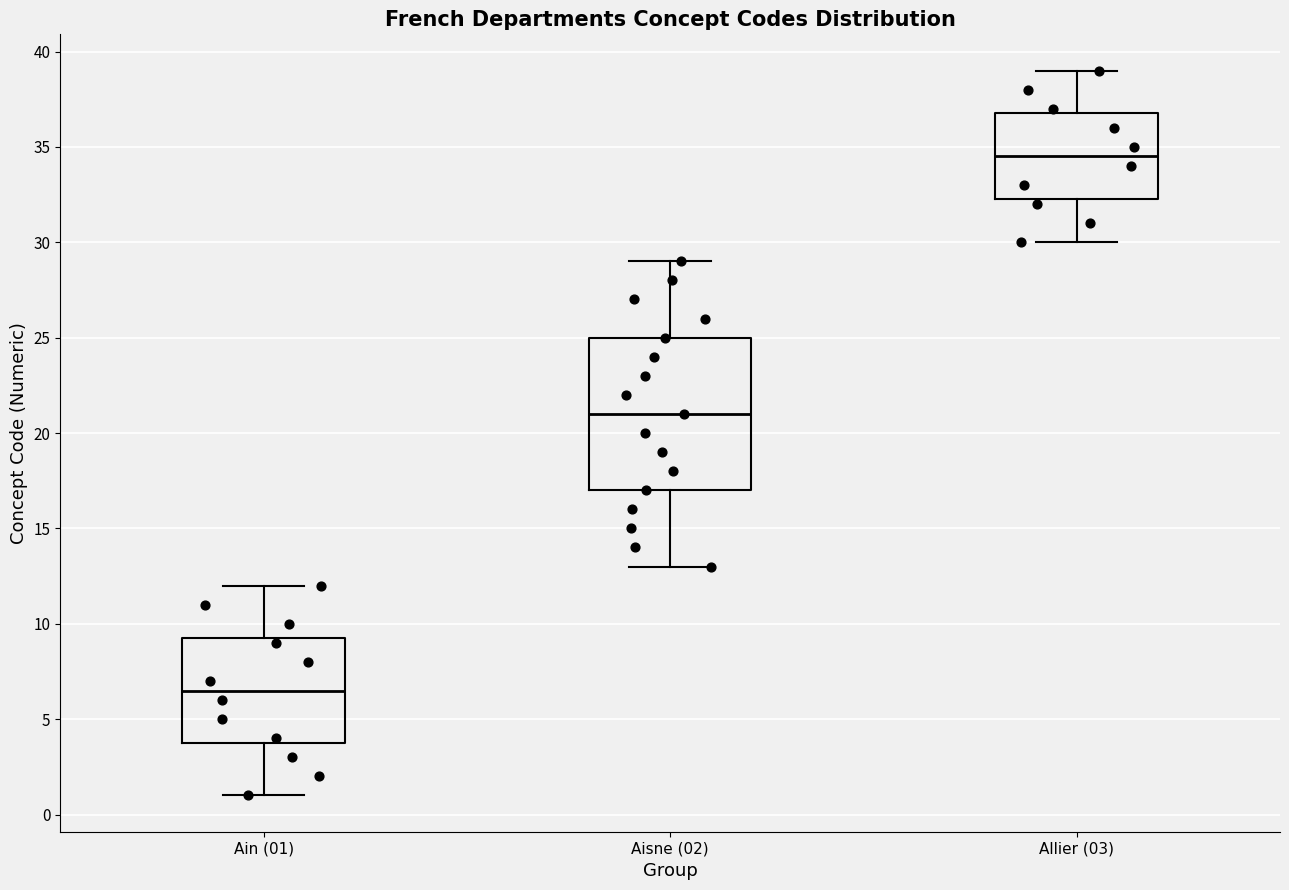

Which box is the tallest, from its lower edge to its upper edge?

Aisne (02)